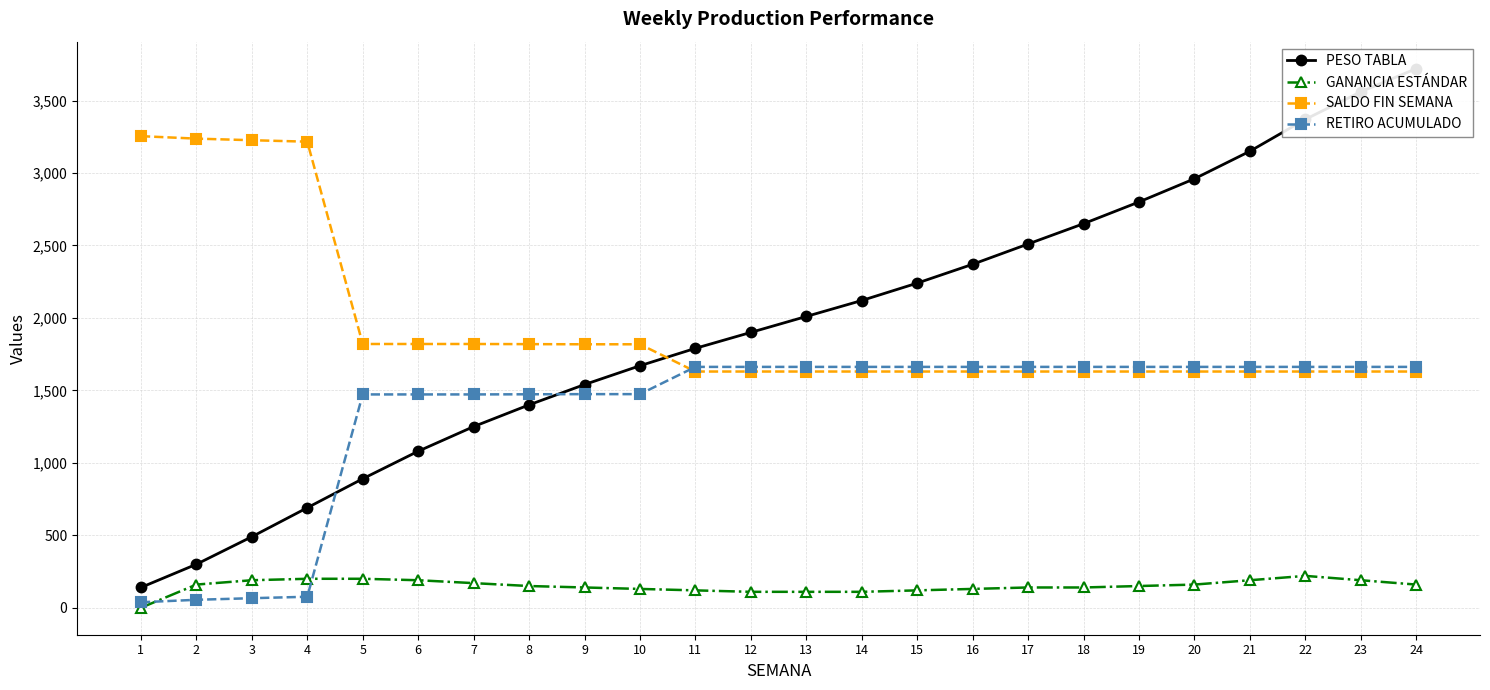

Which category has the lowest value across all series?

1